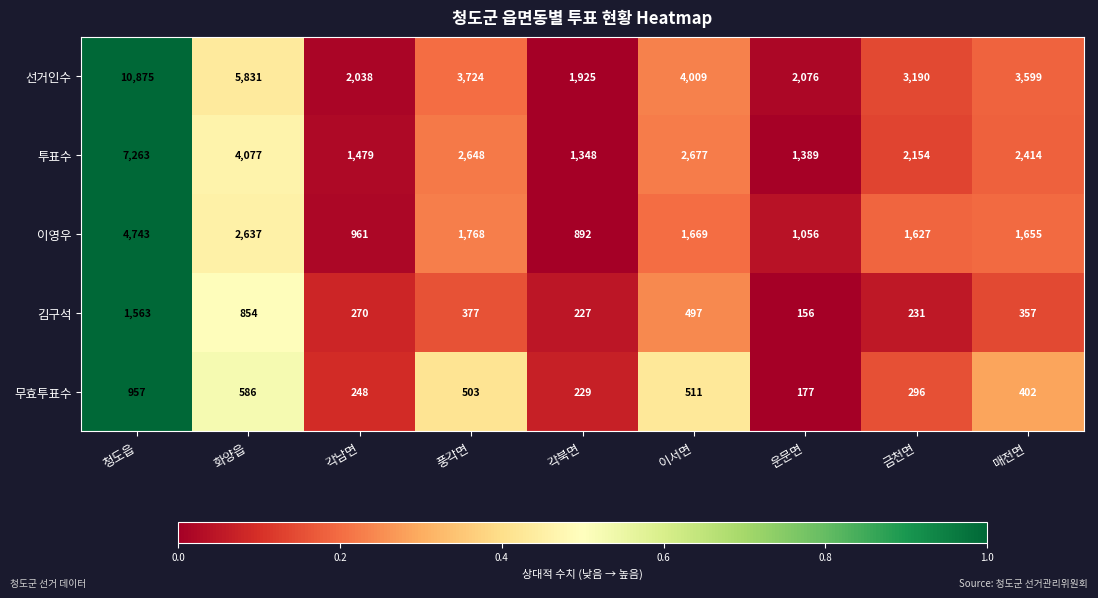

Is it true that 무효투표수 equals 229 at 각북면?

True